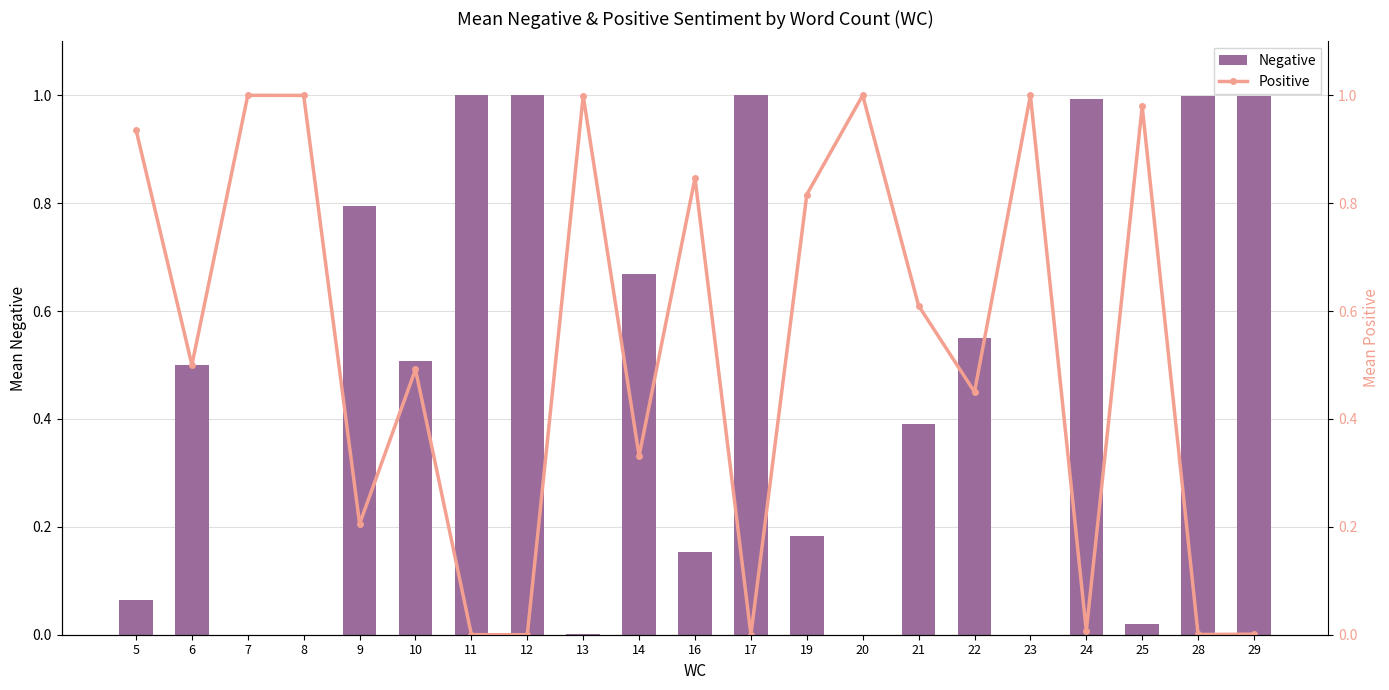

What are all the series names shown in the legend?

Negative, Positive